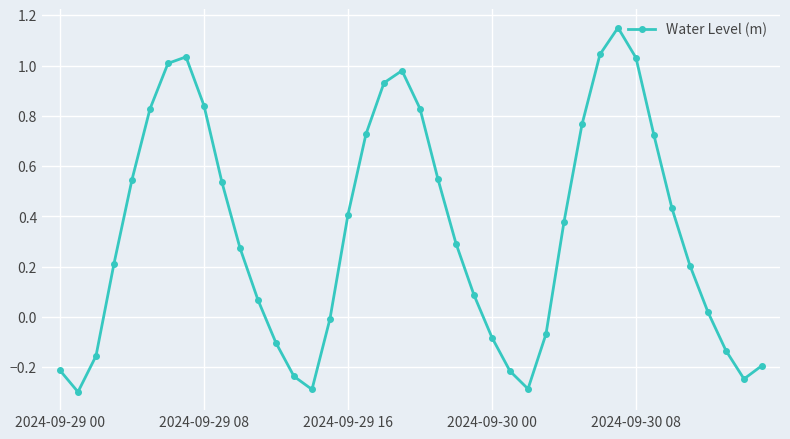

What is the difference between the maximum and minimum values?

1.4